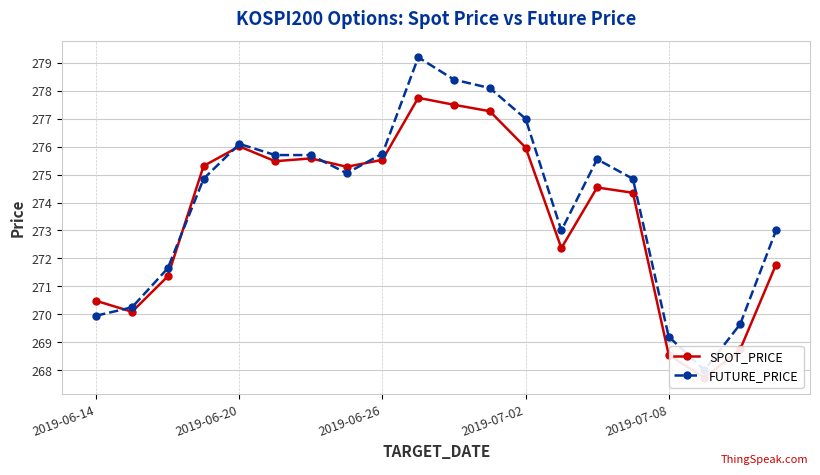

What is the difference between the highest and lowest values at 6?

0.1